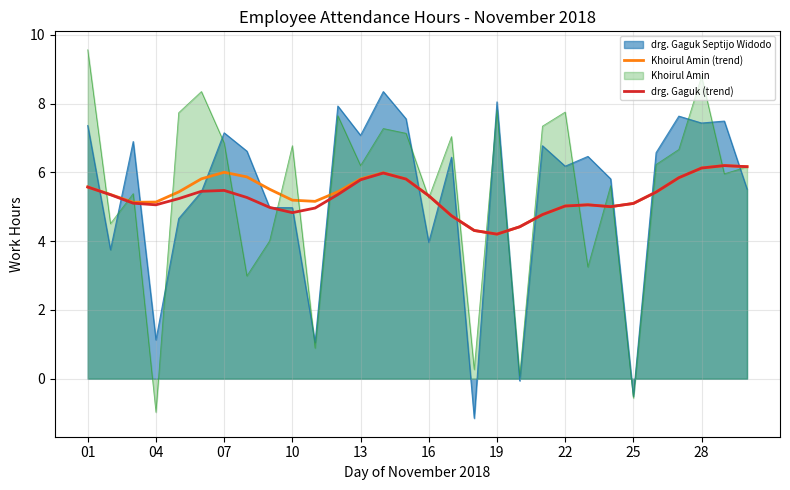

True or false: drg. Gaguk (trend) has a value of 7.4 at 16.

False